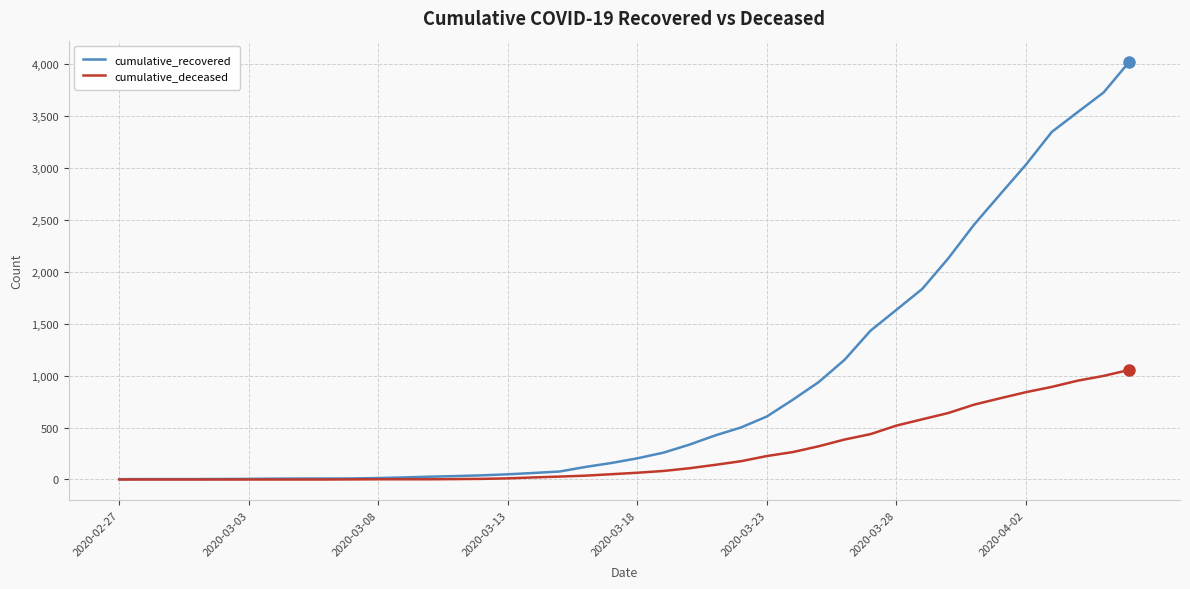

Rank the series by their average value, from lowest to highest.

cumulative_deceased, cumulative_recovered